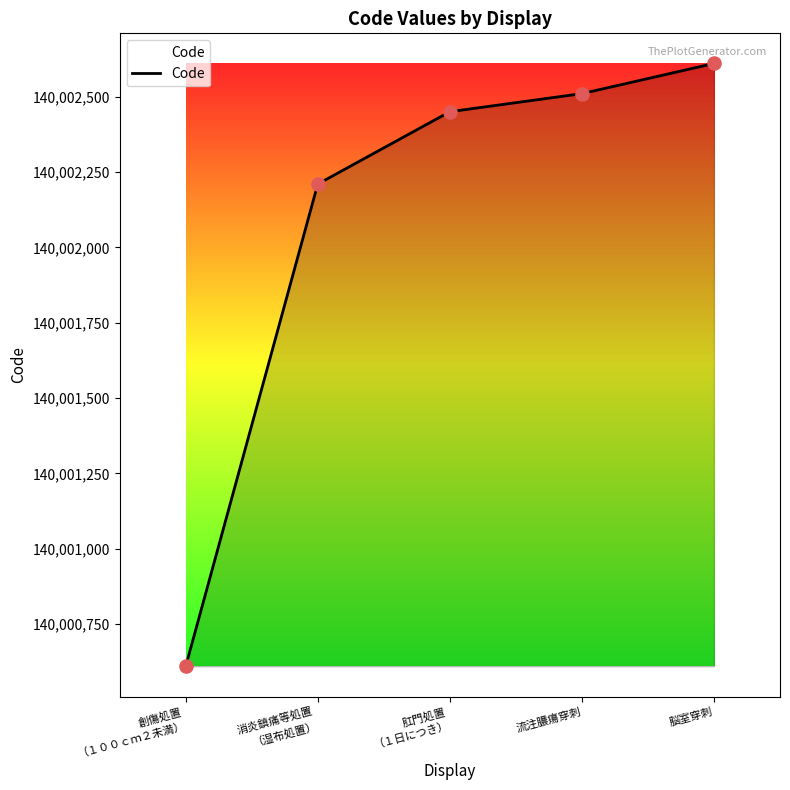

What is the ratio of the value at 流注膿瘍穿刺 to the value at 消炎鎮痛等処置
（湿布処置）?

1.0